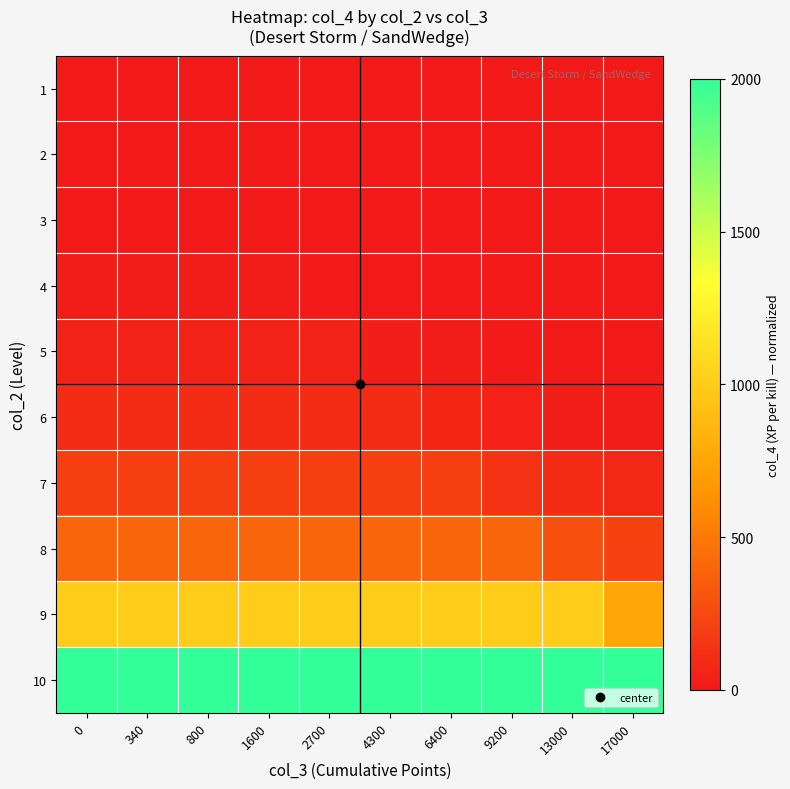

Rank the series at 6400 from highest to lowest value.

10, 9, 8, 7, 6, 5, 4, 3, 2, 1